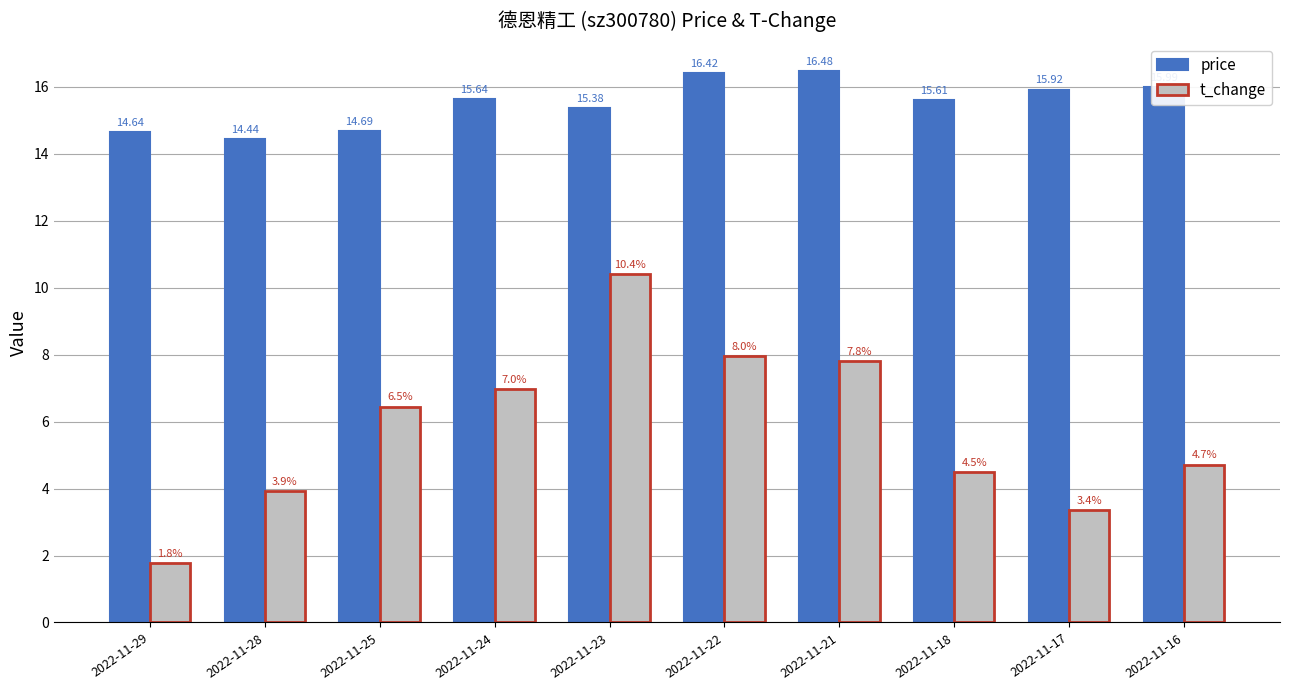

What is the difference between the t_change values at 2022-11-29 and 2022-11-21?

6.0